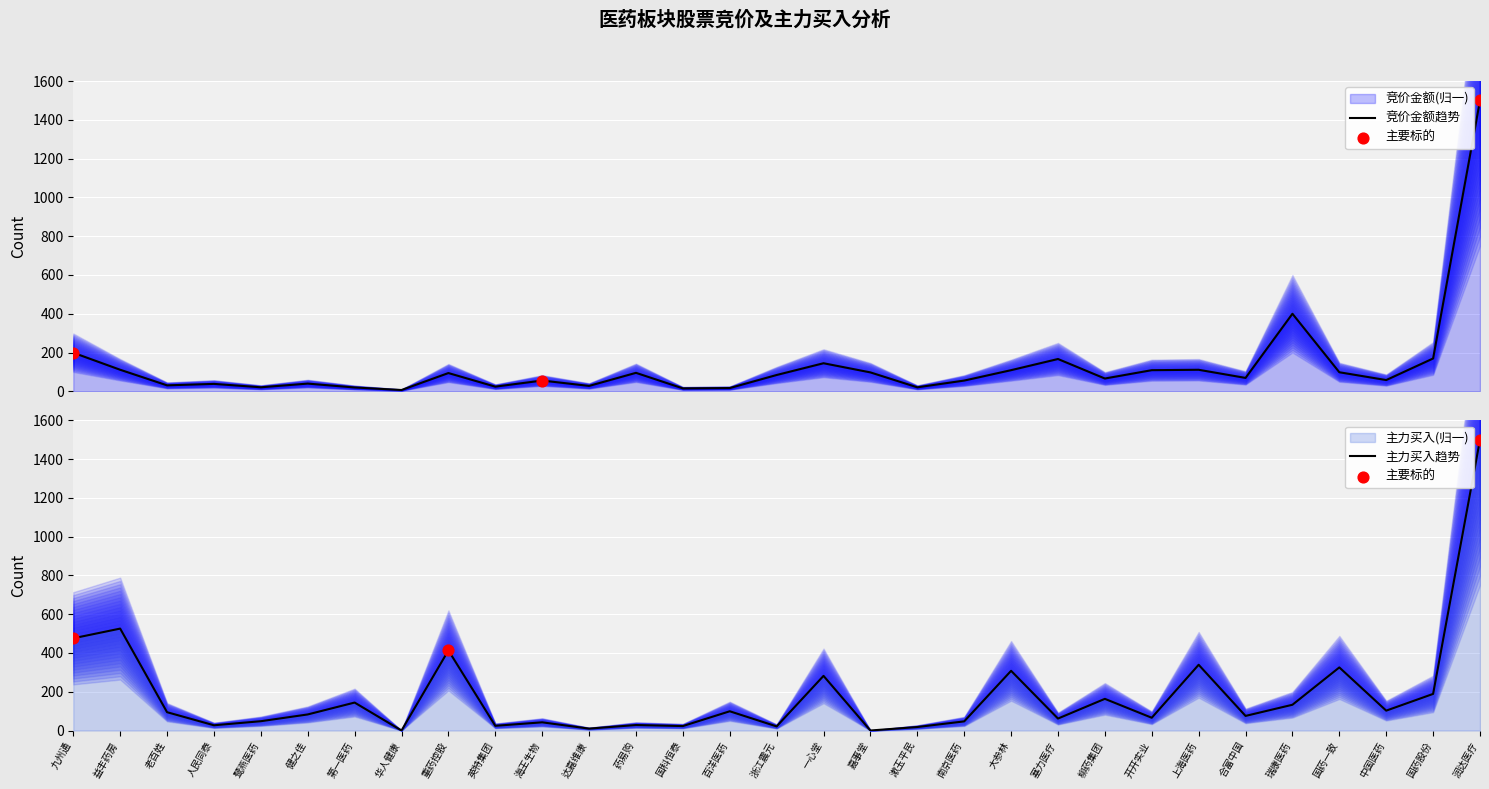

At which category is the sum across all series the highest?

润达医疗